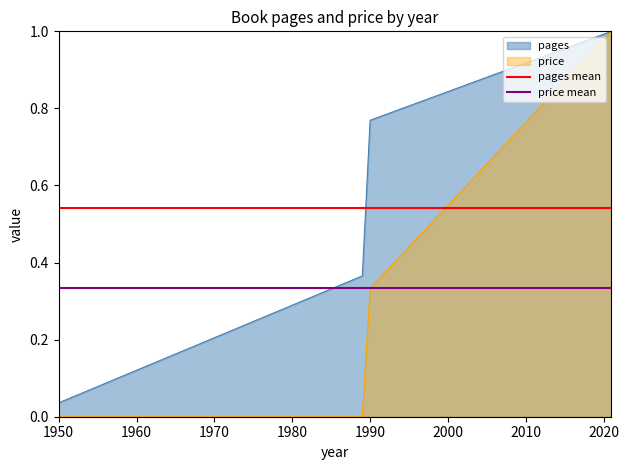

The price series shows 0.1 at 1990. True or false?

False